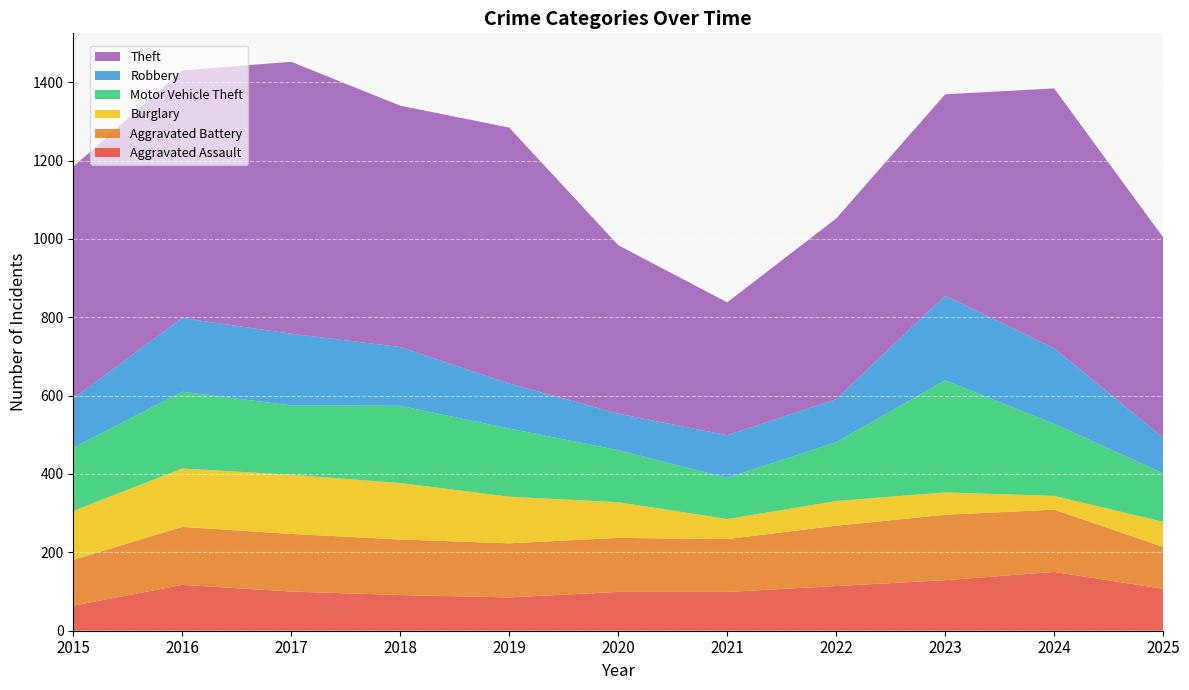

Reading left to right, extract all data points from this chart.

Aggravated Assault: 64	117	100	91	85	99	99	114	129	150	107
Aggravated Battery: 117	148	147	142	138	138	135	154	167	159	107
Burglary: 125	149	151	144	119	91	51	63	57	35	64
Motor Vehicle Theft: 161	196	177	197	174	133	105	150	286	184	124
Robbery: 126	188	183	150	115	93	109	110	216	193	91
Theft: 591	632	694	616	653	430	339	461	514	663	511